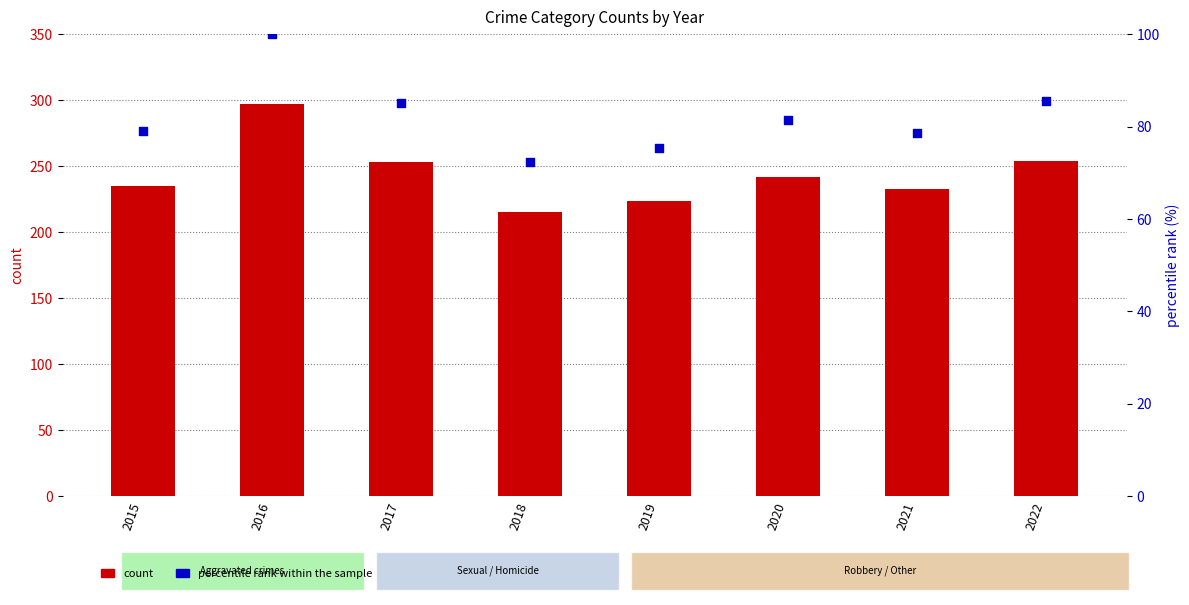

At how many categories does at least one series exceed 277?

1